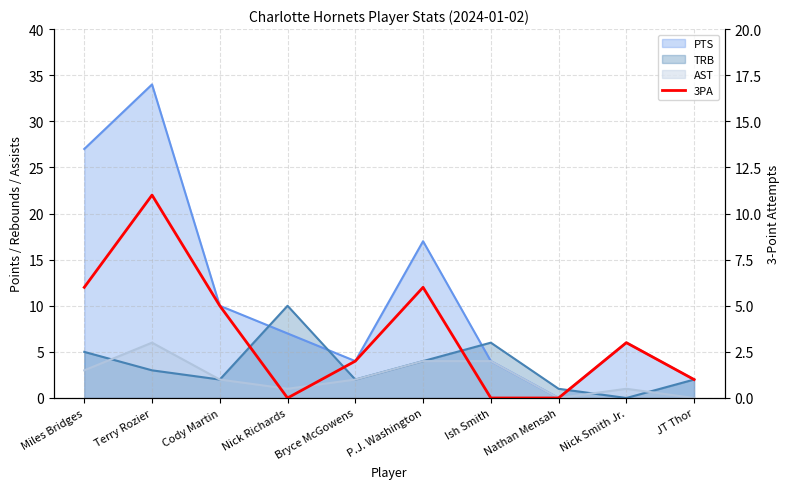

At which category does the data reach its first local valley?

Nick Richards